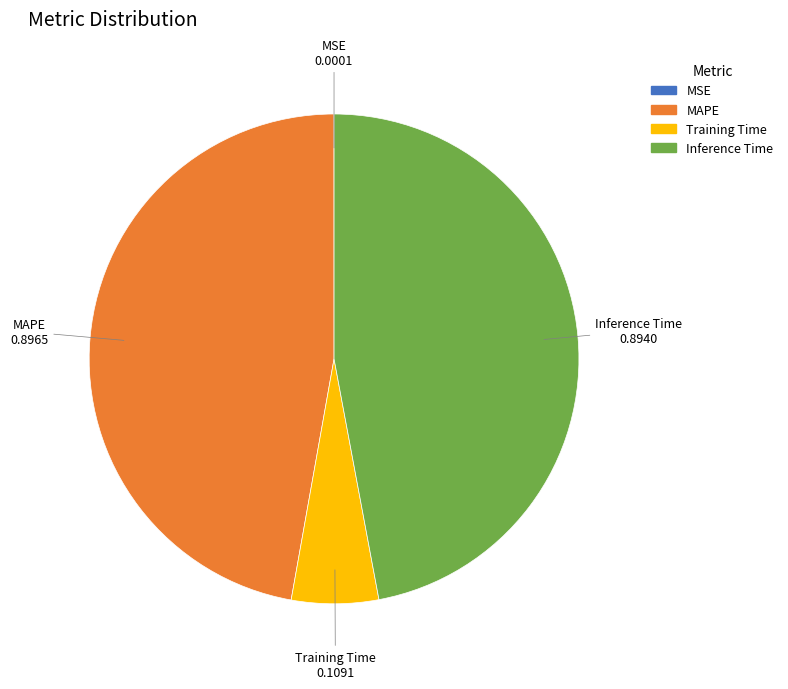

The Training Time slice represents 6% of the pie. True or false?

True